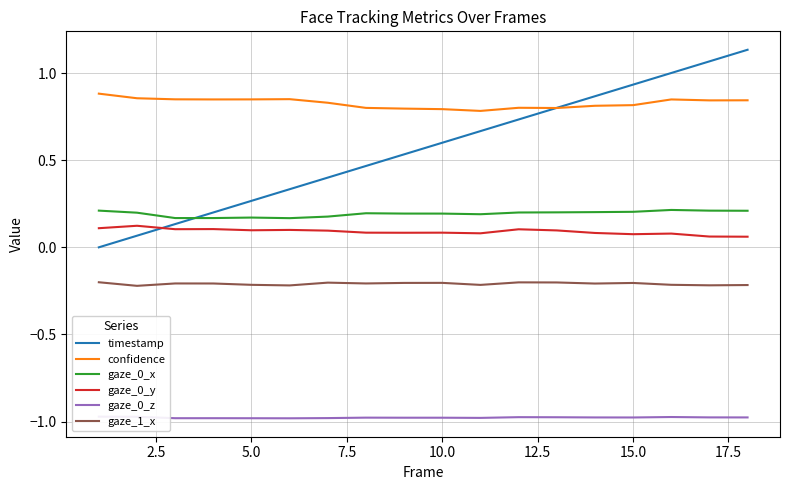

After their last crossing, which series has the higher values: gaze_0_x or timestamp?

timestamp